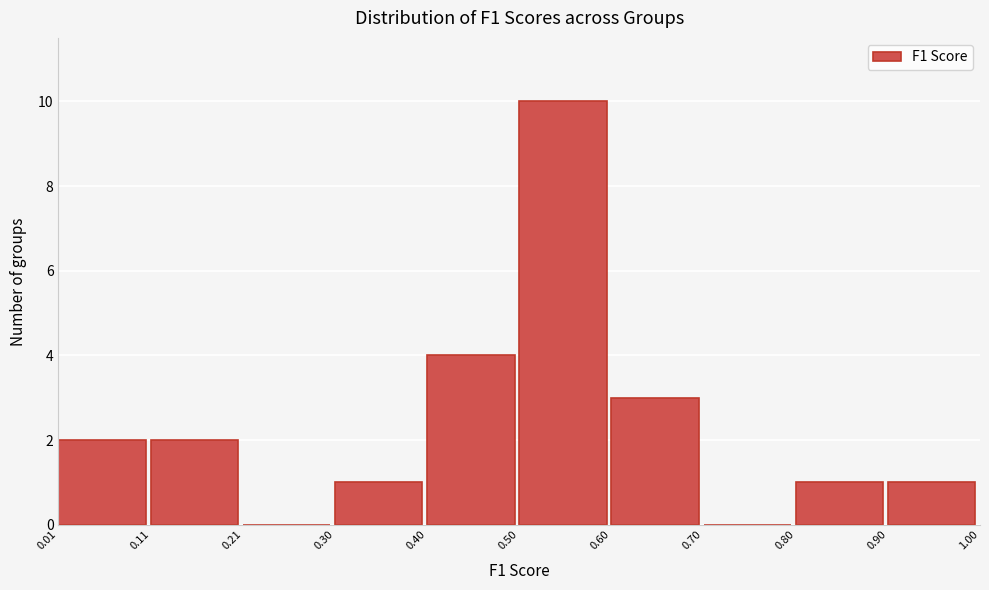

Which range on the x-axis has the tallest bar?

0.50 to 0.60